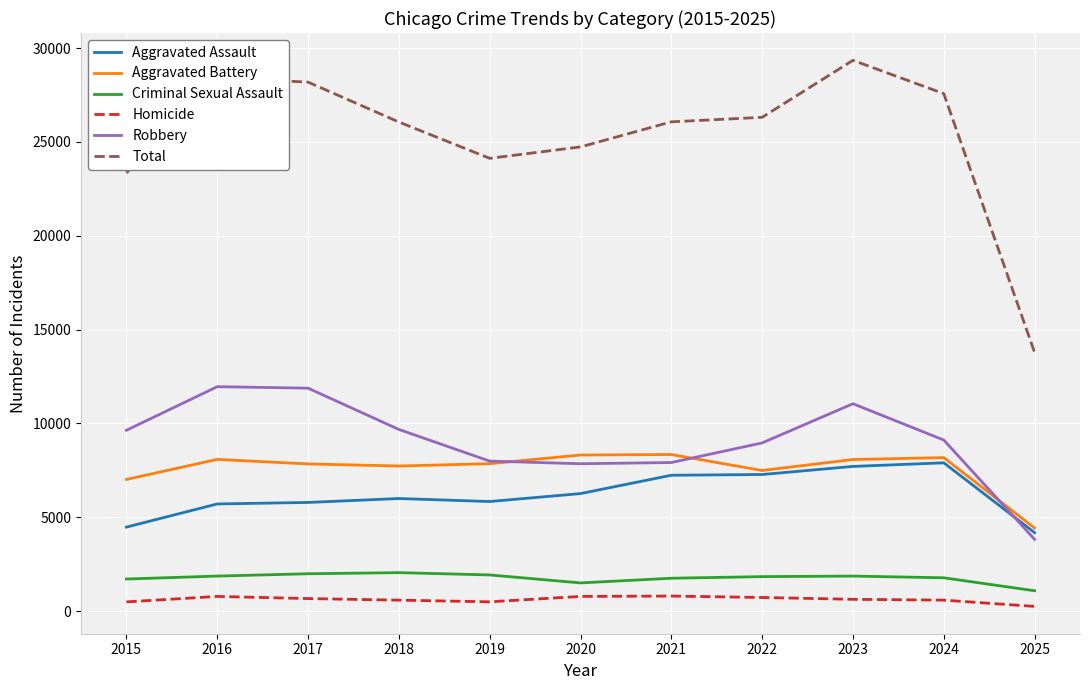

At which category does the chart reach its peak across all series?

2023